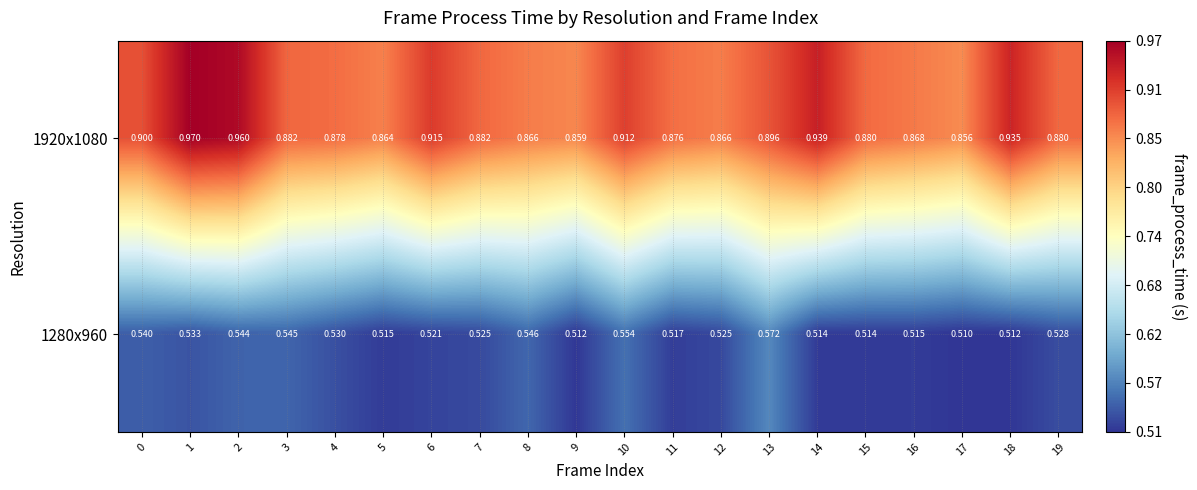

Is the value of 1280x960 at 5 greater than the value of 1920x1080 at 16?

No